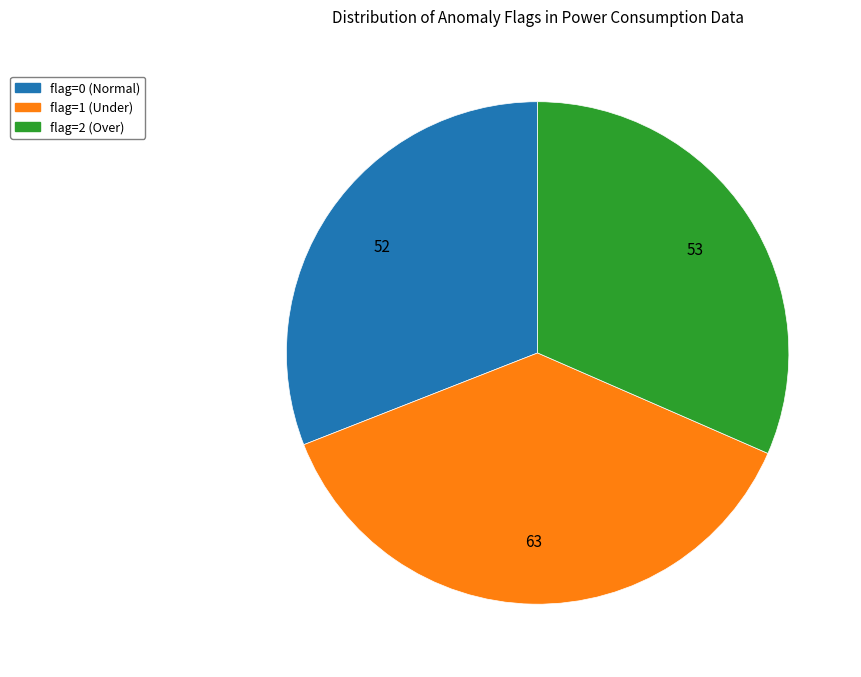

What is the ratio of the value at flag=2 (Over) to the value at flag=0 (Normal)?

1.0